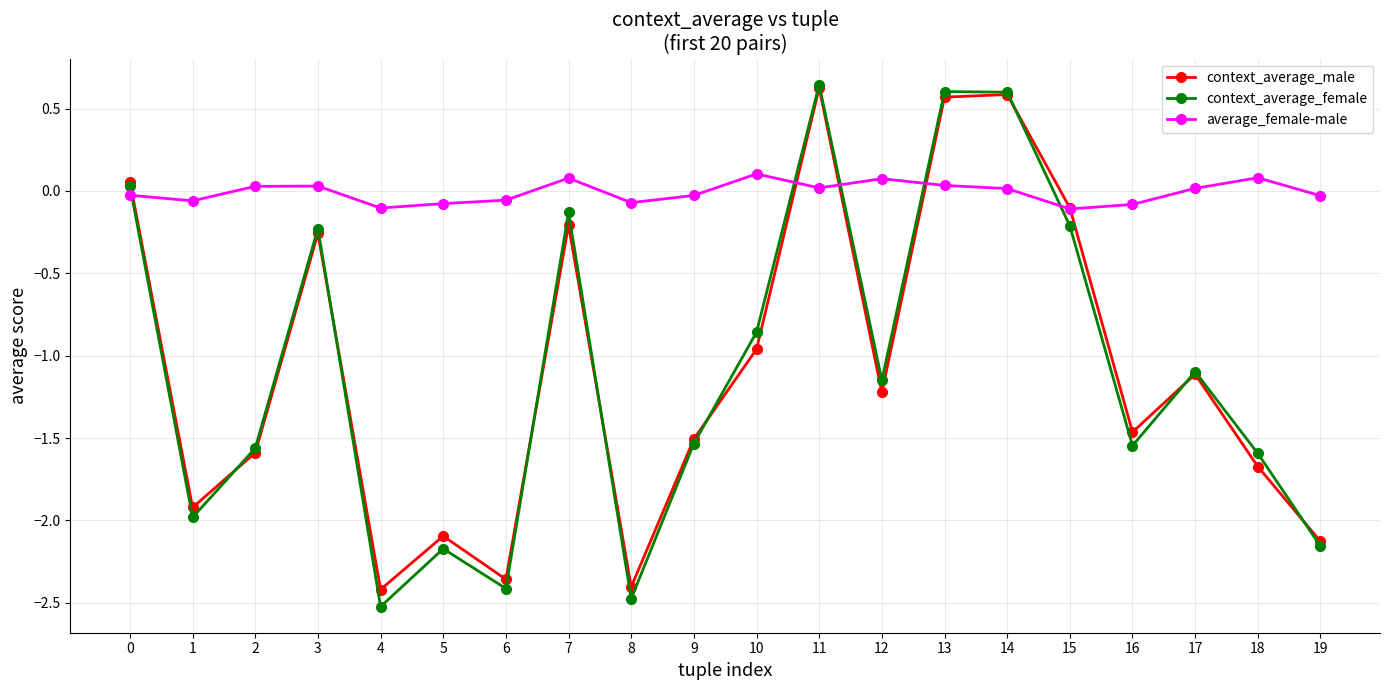

The context_average_female series shows -2.2 at 19. True or false?

True